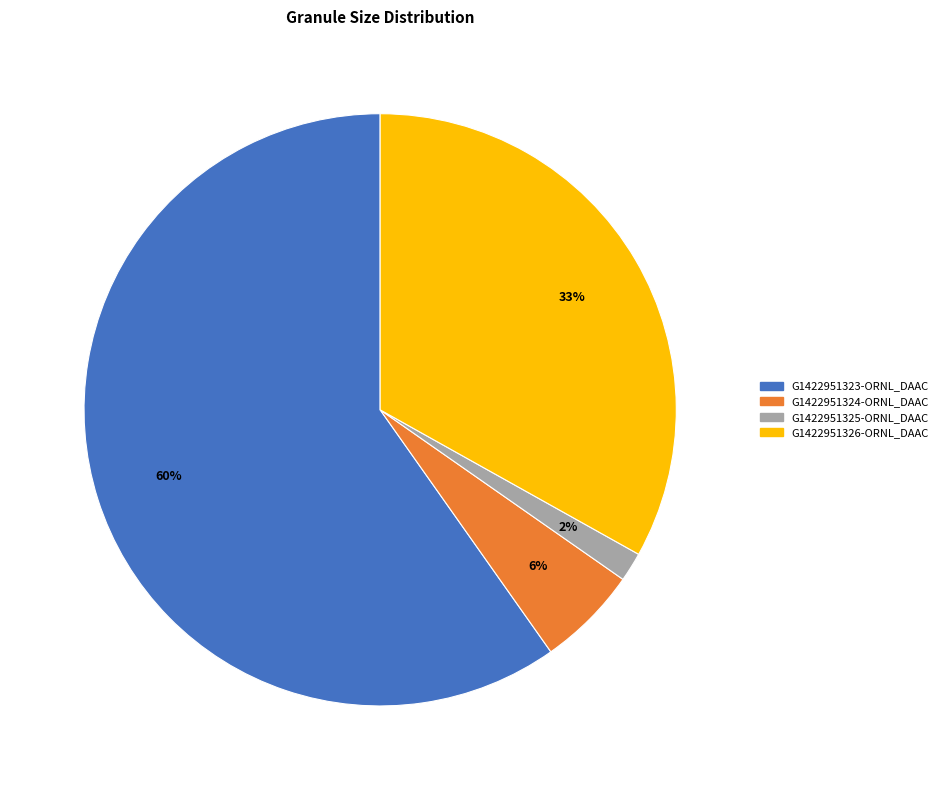

What is the smallest slice in the pie chart?

G1422951325-ORNL_DAAC